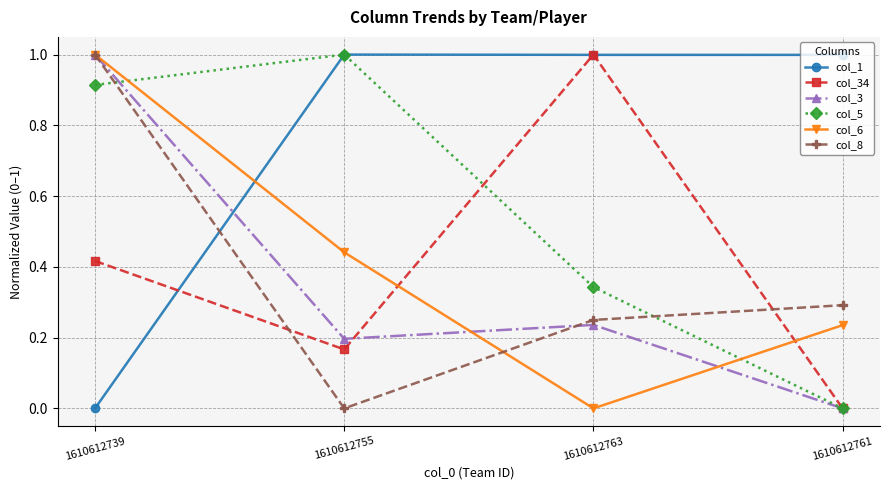

Which series has the largest total across all categories?

col_1